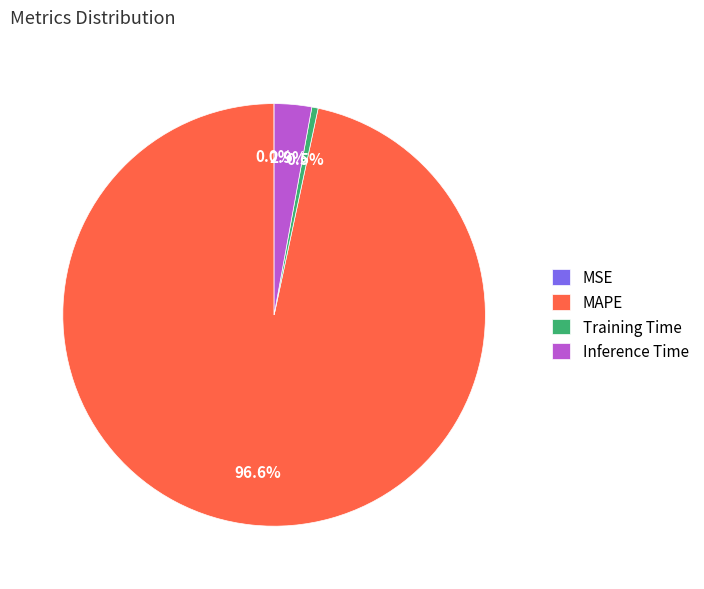

Is MAPE the majority of the pie?

Yes